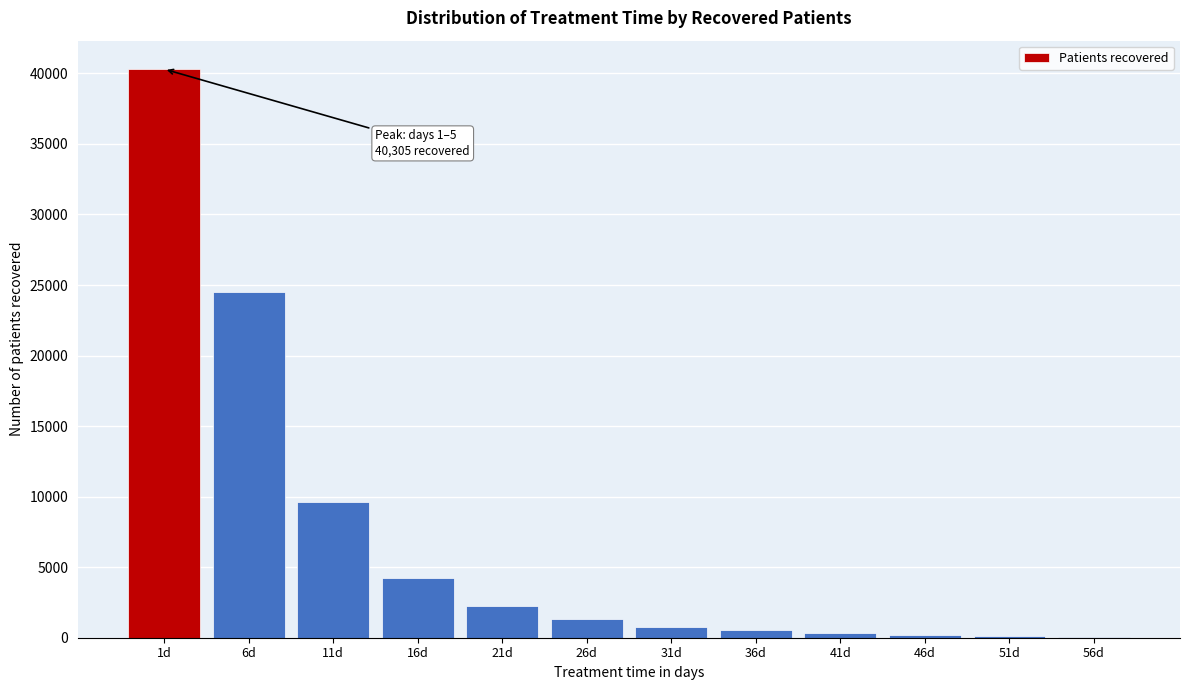

At which category does the chart reach its peak across all series?

1d